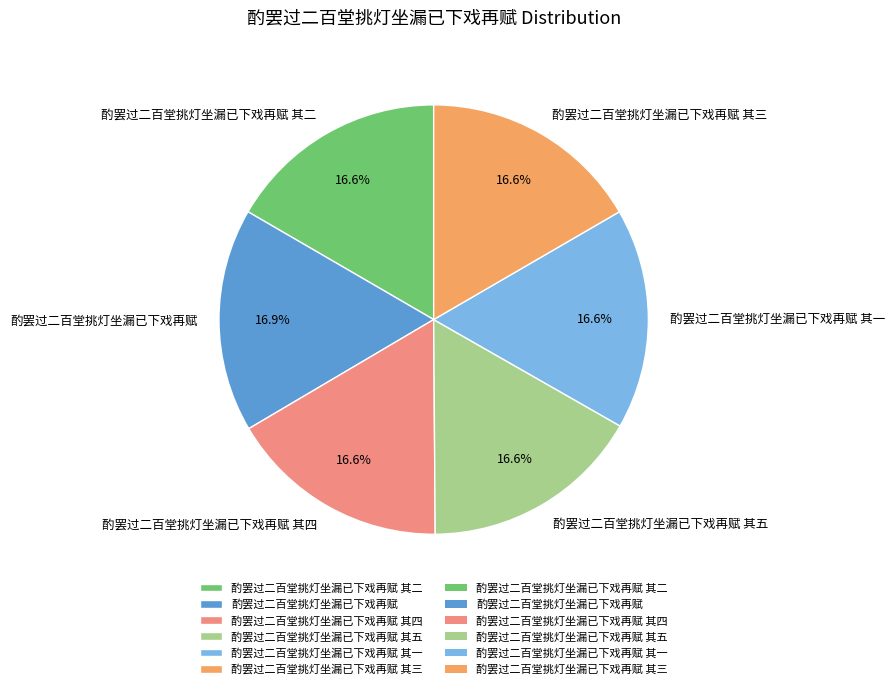

Is there a majority slice in this chart?

No